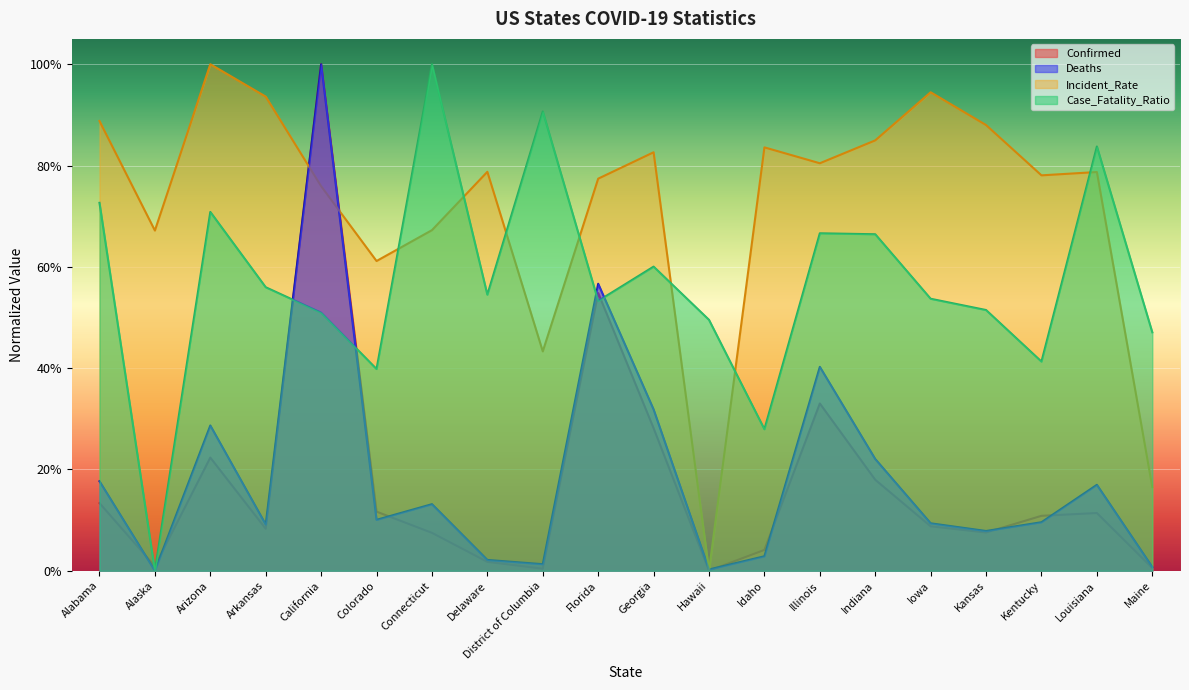

Which series has the largest total across all categories?

Incident_Rate